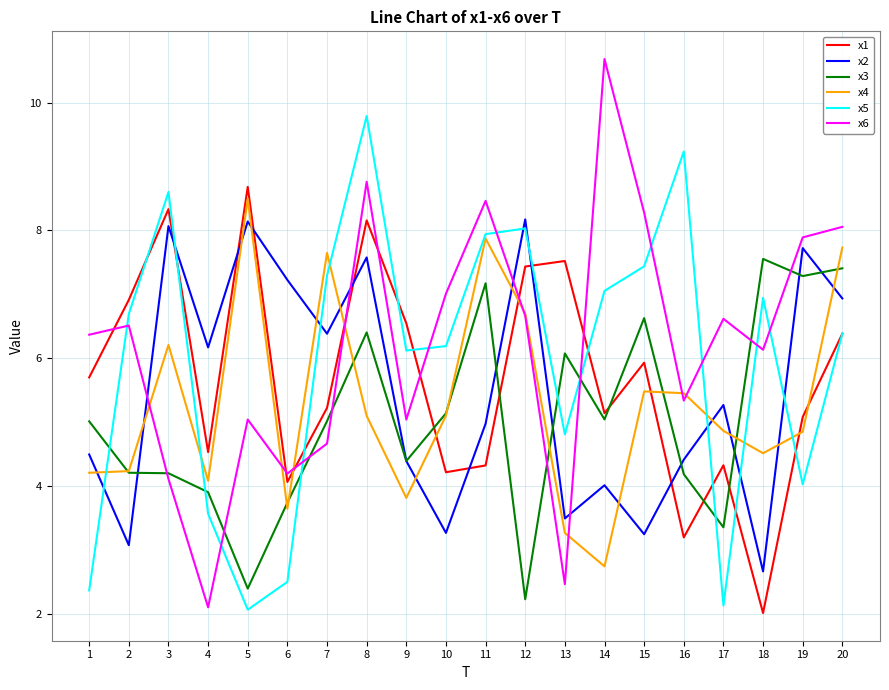

True or false: x1 and x4 intersect in this chart.

True